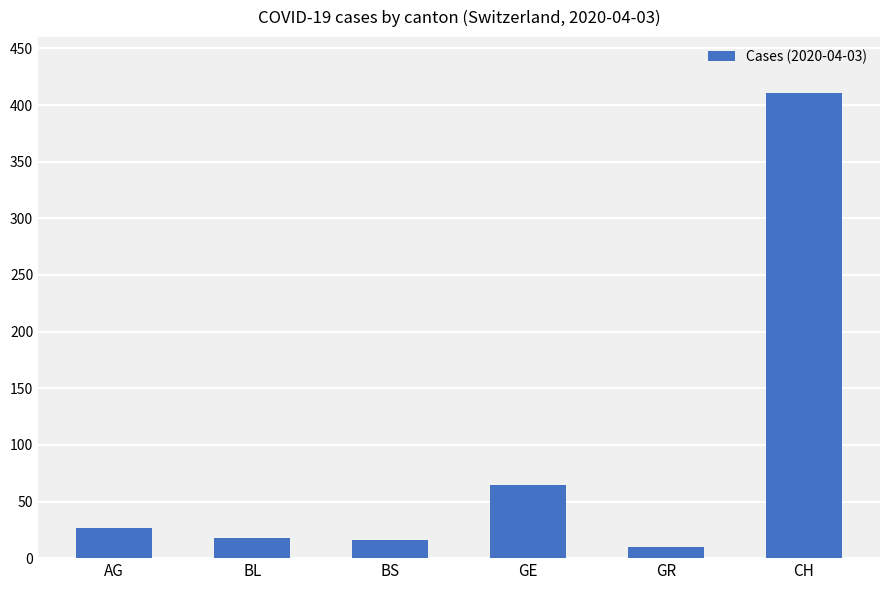

At which label is the value closest to 210?

GE